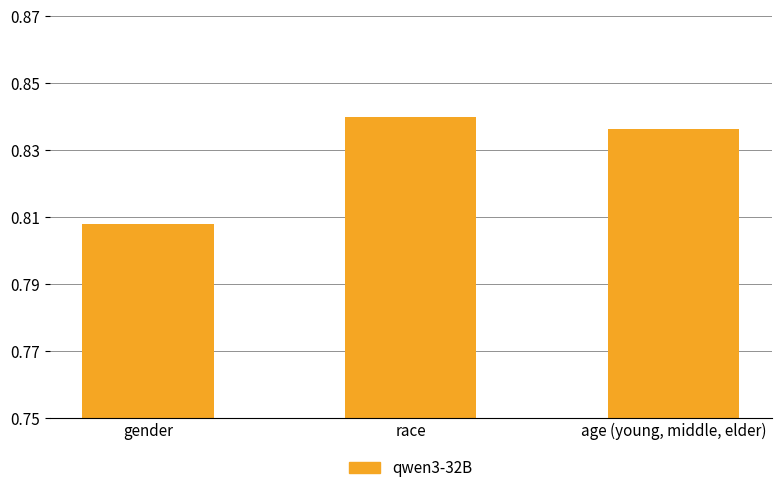

The chart shows a value of 0.2 at gender. True or false?

False